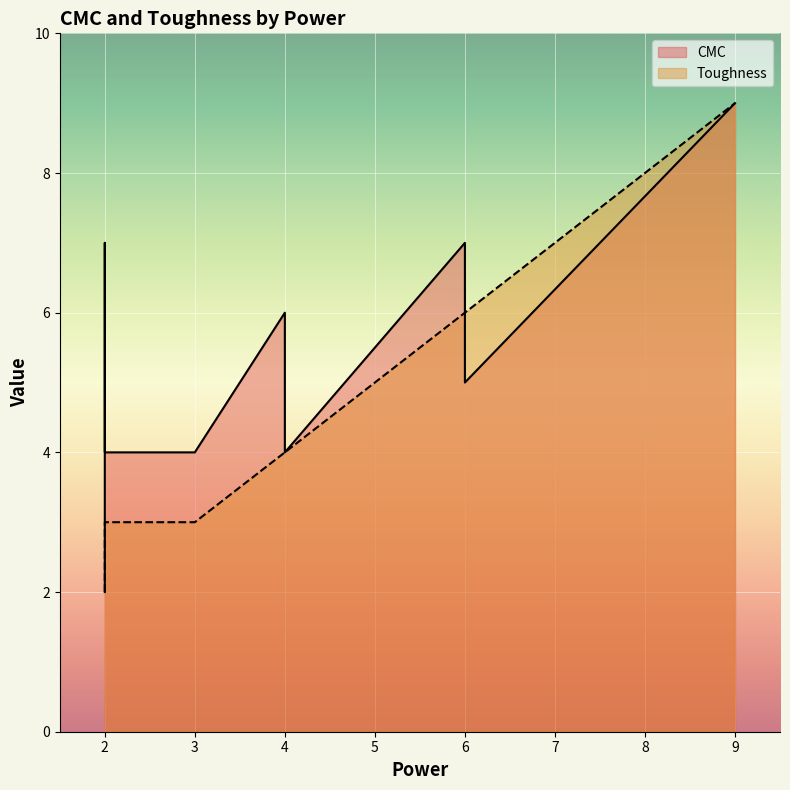

Where do Toughness and CMC first cross each other?

6 and 6